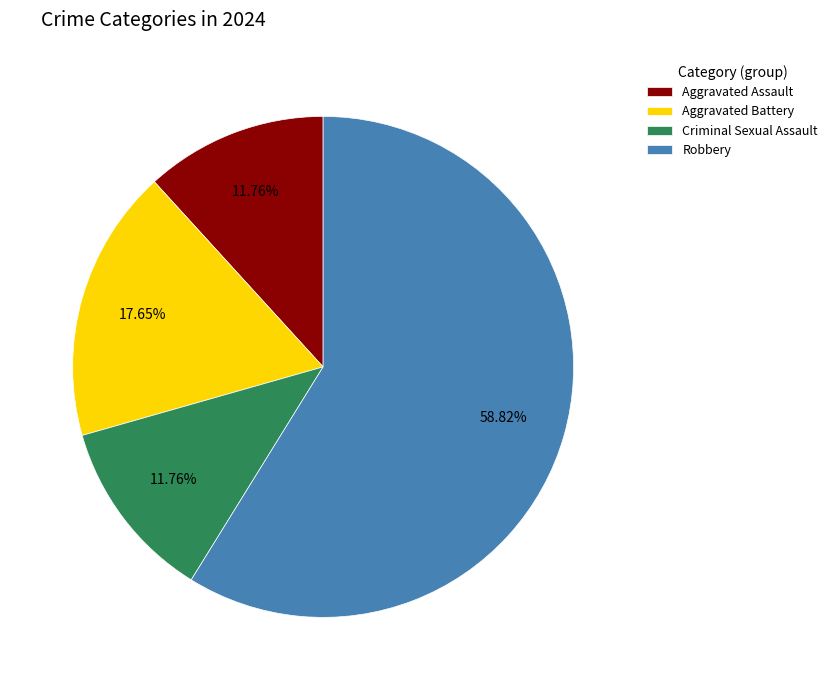

Is there a majority slice in this chart?

Yes